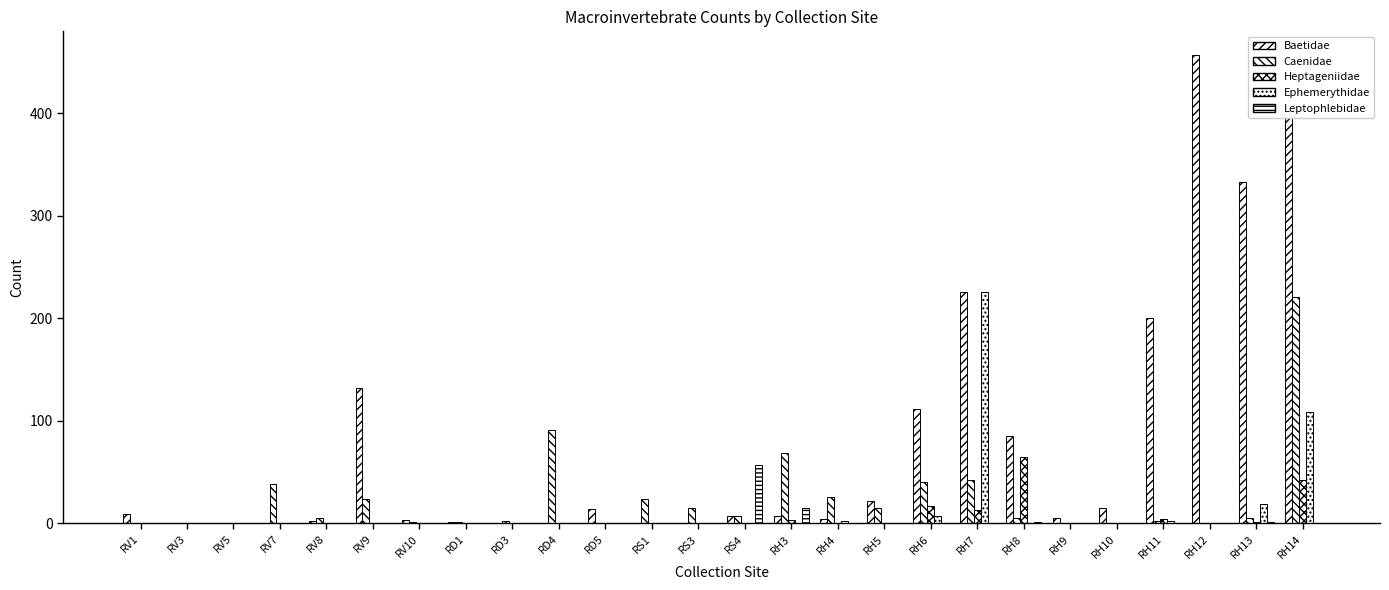

How many data points does each series have?

26